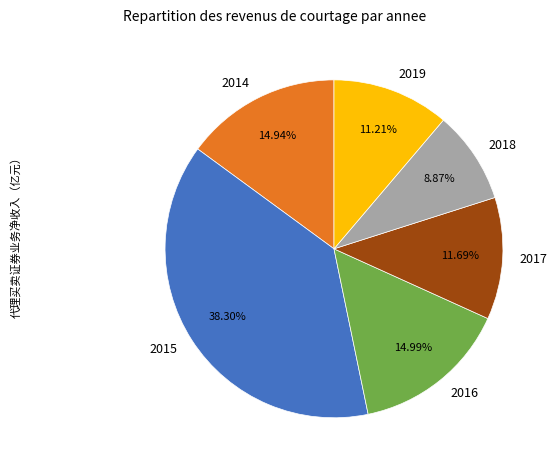

What portion of the pie excludes 2017?

88.3%